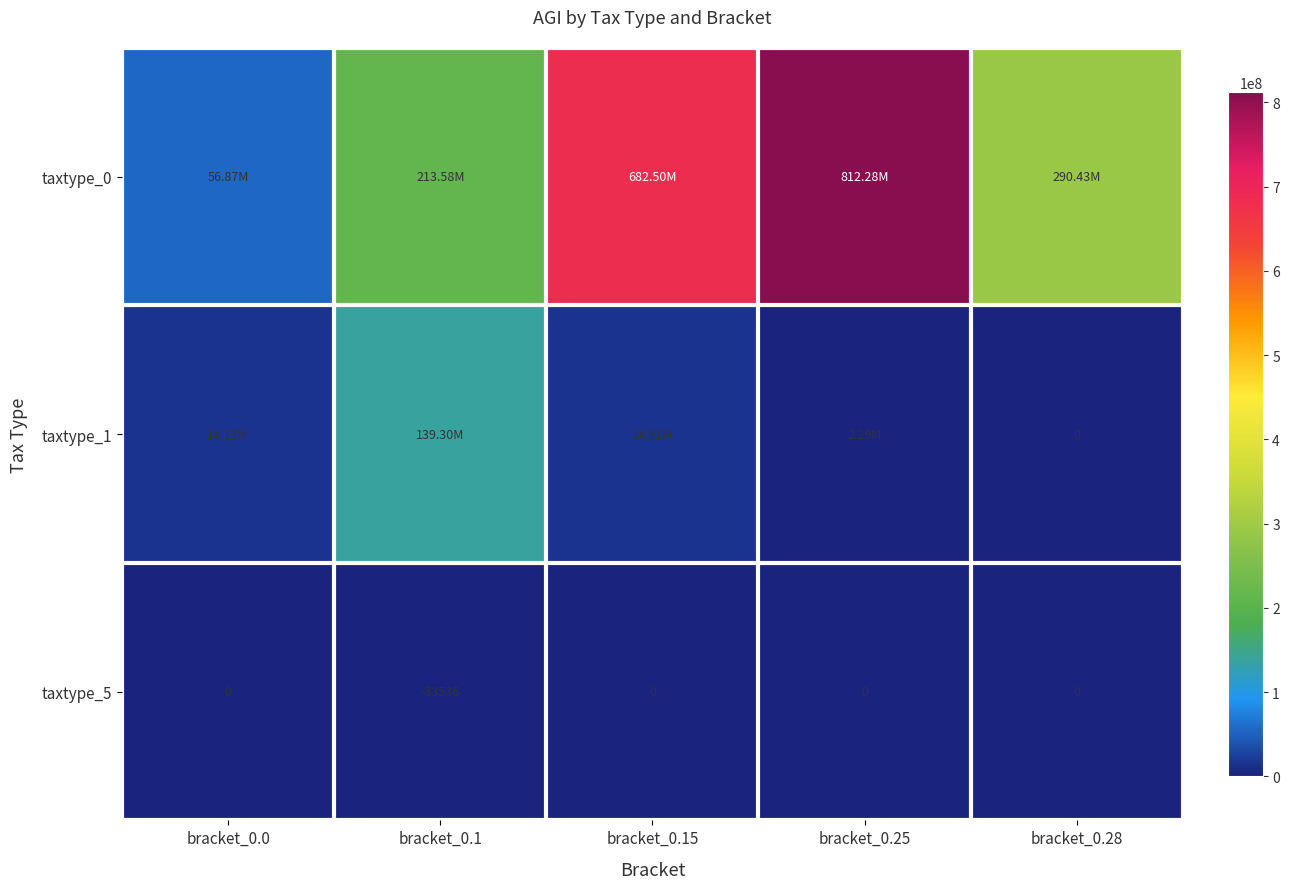

What is the average value of the taxtype_5 series?

-6707